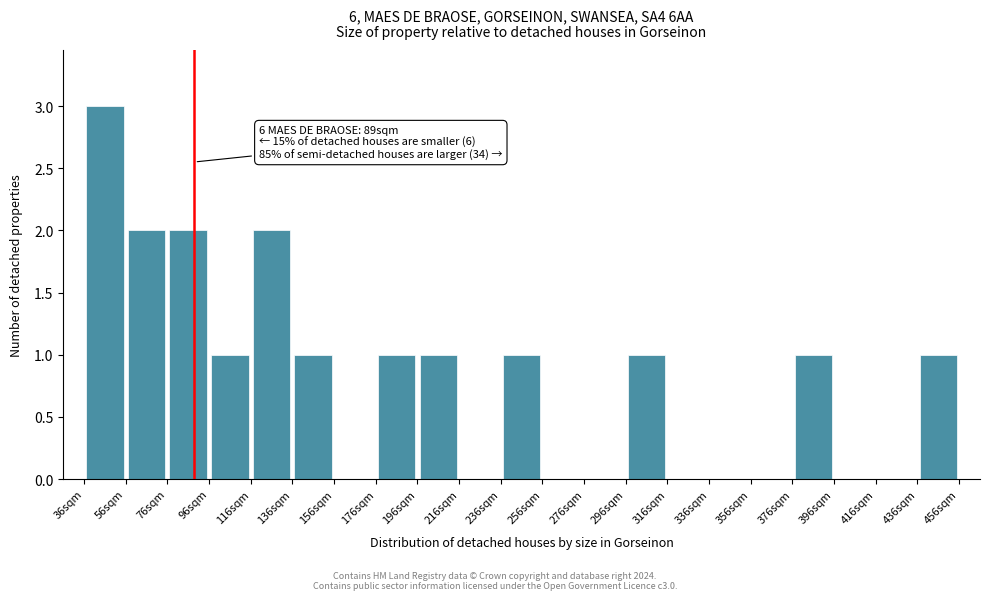

Over which range of the x-axis is the bar tallest?

36 to 56